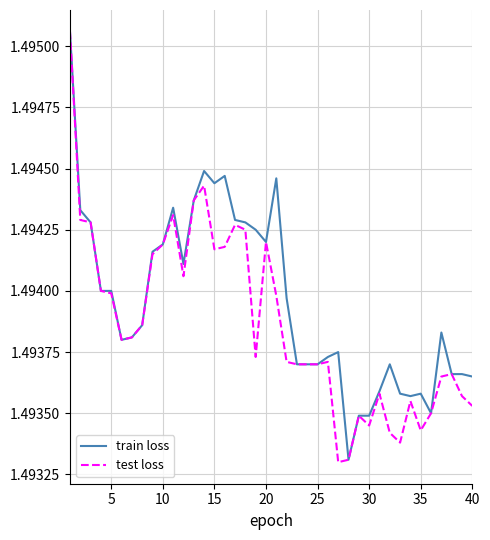

Rank the series by their average value, from highest to lowest.

train loss, test loss